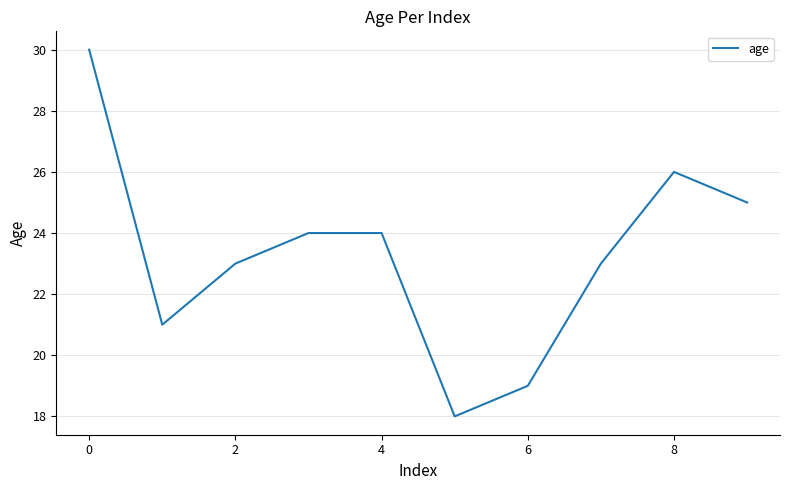

What is the difference between the maximum and minimum values?

12